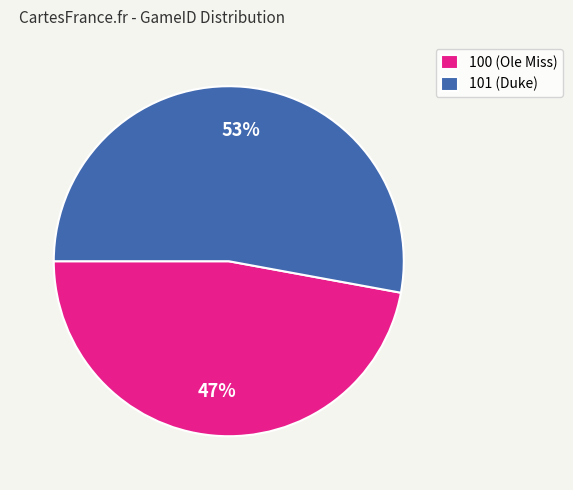

What percentage is the 100 slice, to the nearest percent?

47%